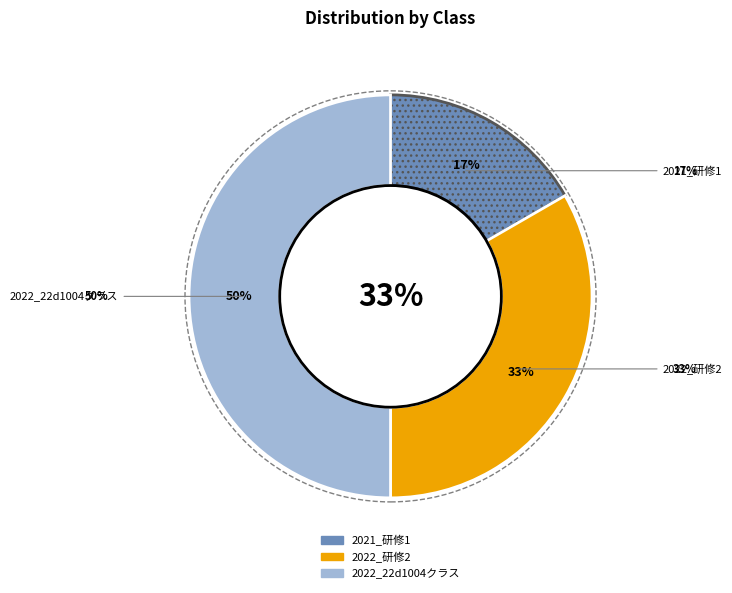

The 2021_研修1 slice represents 17% of the pie. True or false?

True